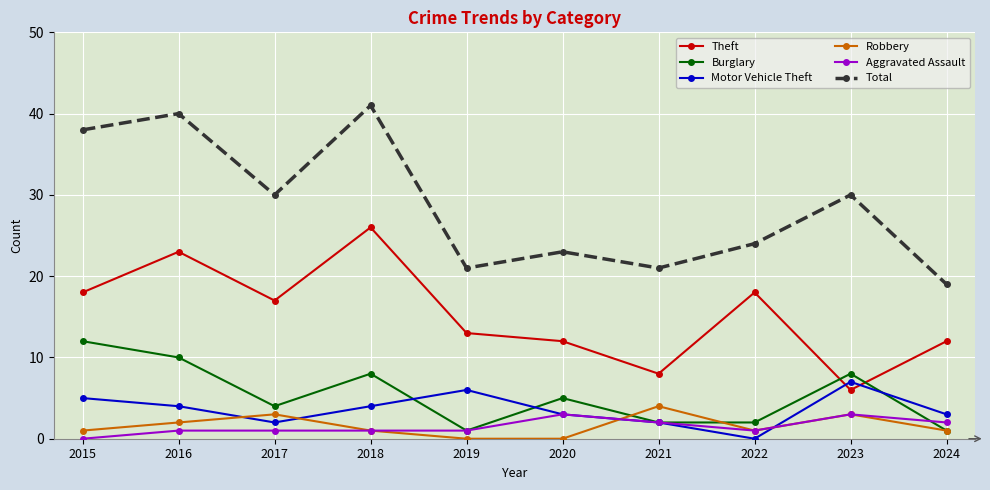

Which series changed the most between 2017 and 2018?

Total